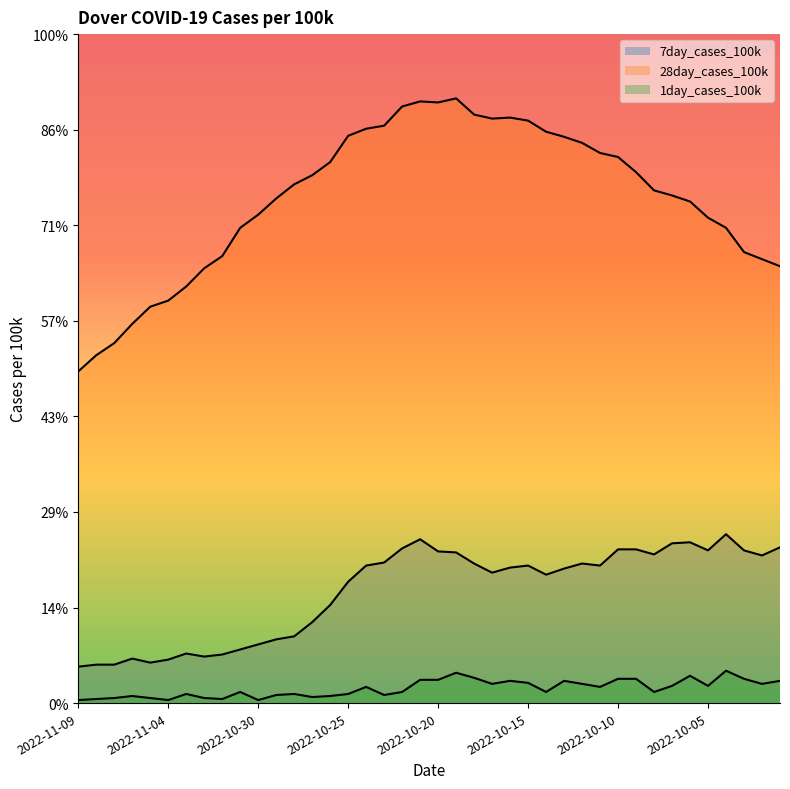

The 1day_cases_100k series shows 6.1 at 2022-11-02. True or false?

False